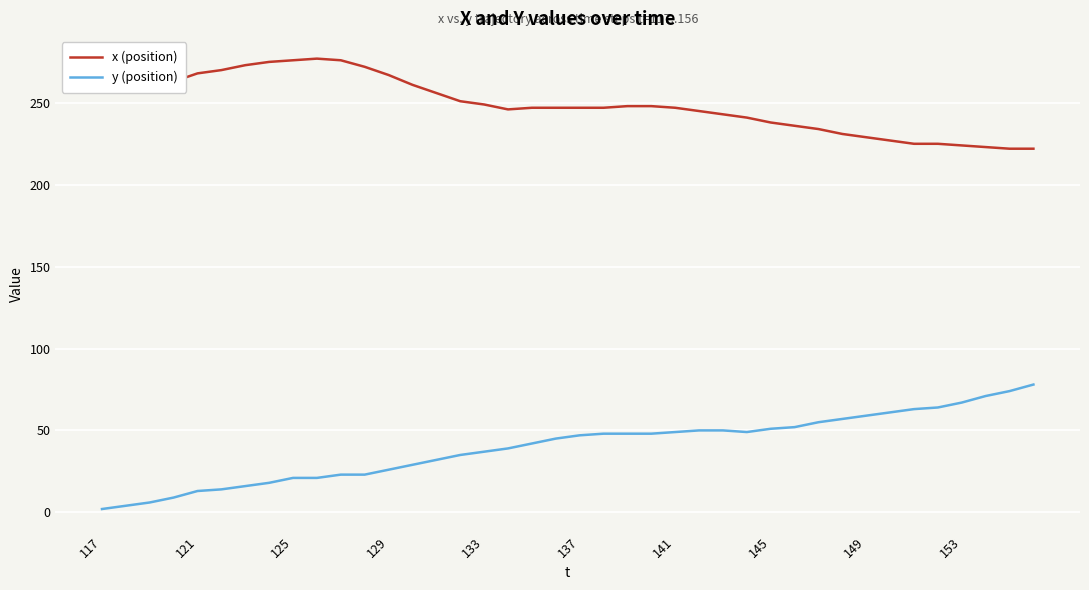

List the series in order of their peak value, highest first.

x (position), y (position)